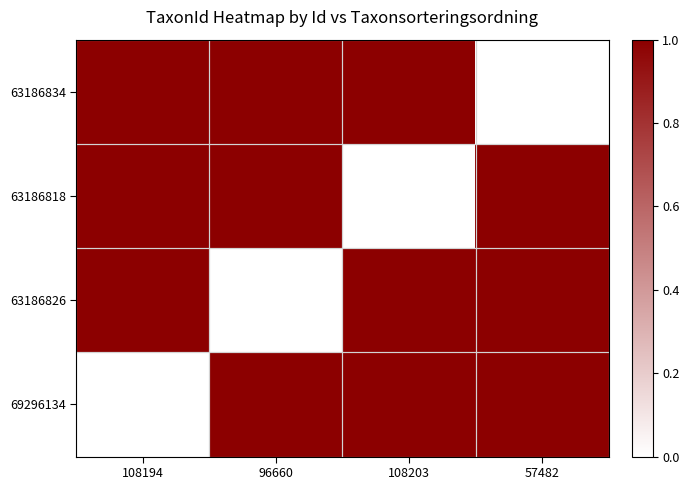

What is the spread (max minus min) of values at 108194?

1.0